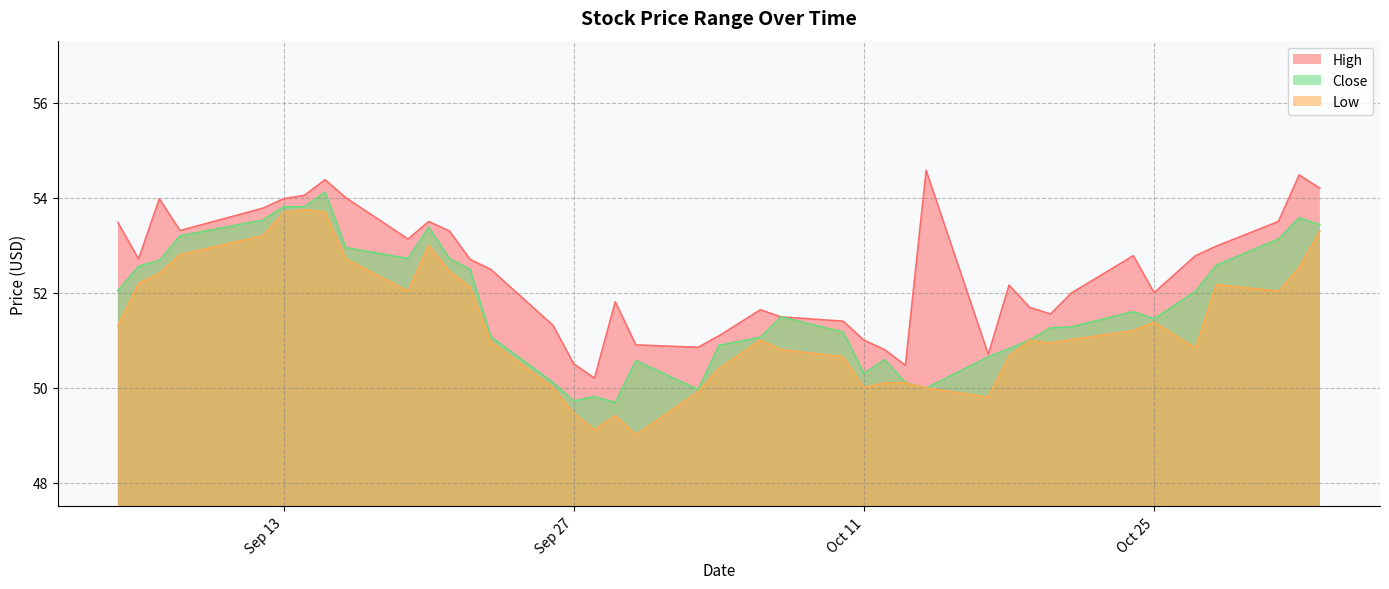

True or false: Low and Close cross at least once.

False